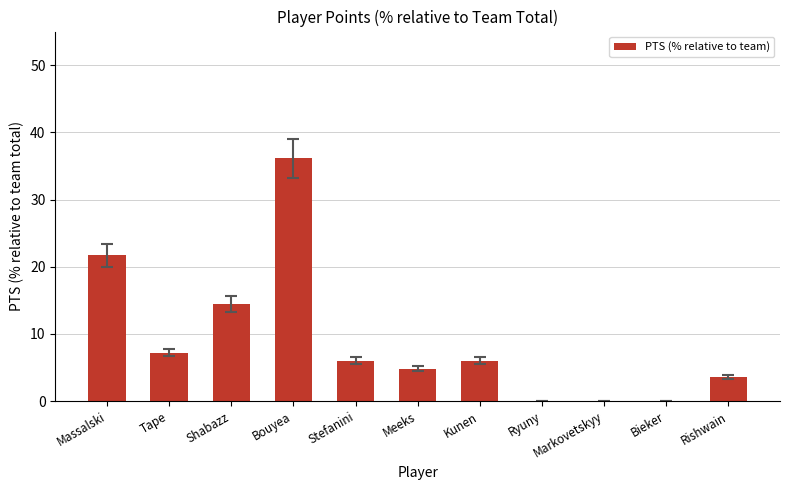

Which label corresponds to the largest value in the chart?

Bouyea